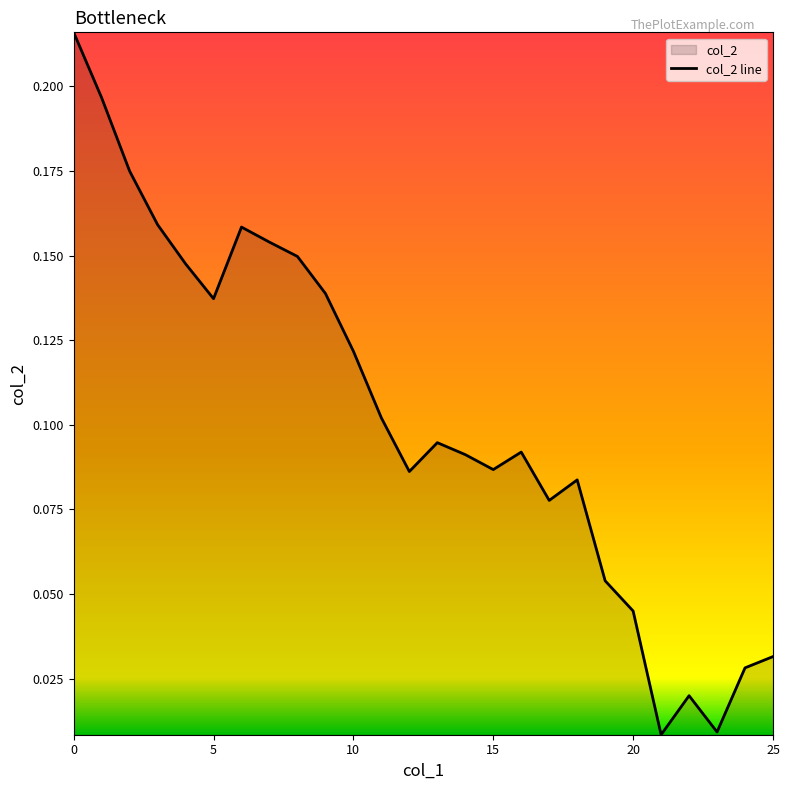

The value at 3 is 0.2. True or false?

True